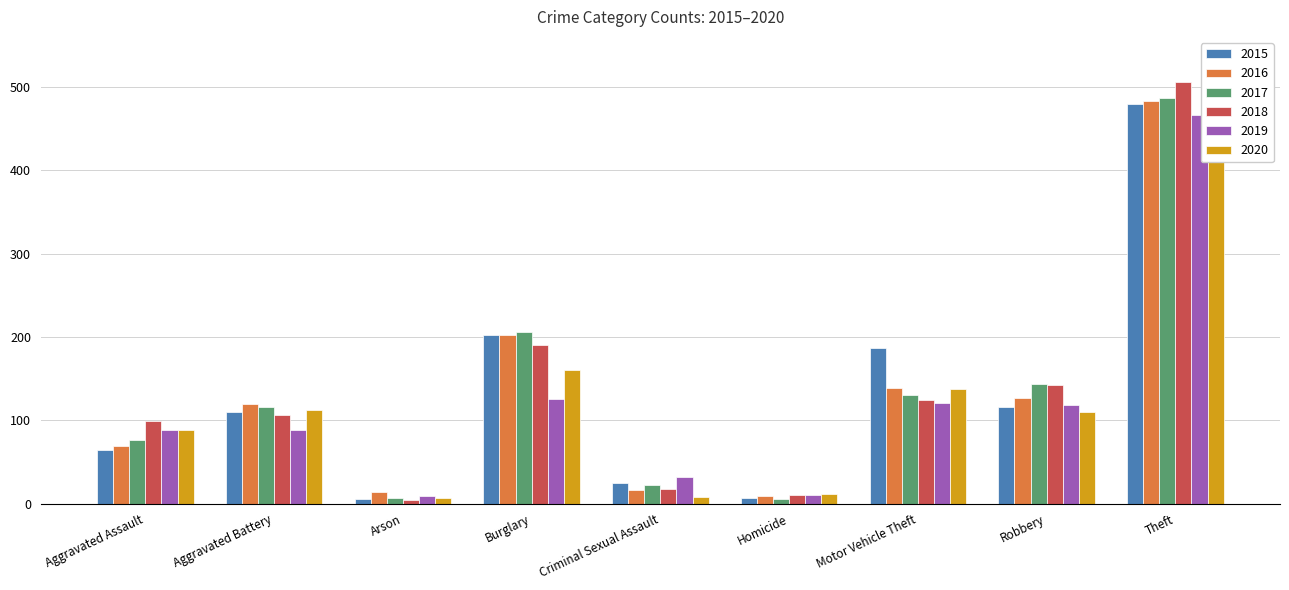

What value does the 2019 series have at Robbery?

118